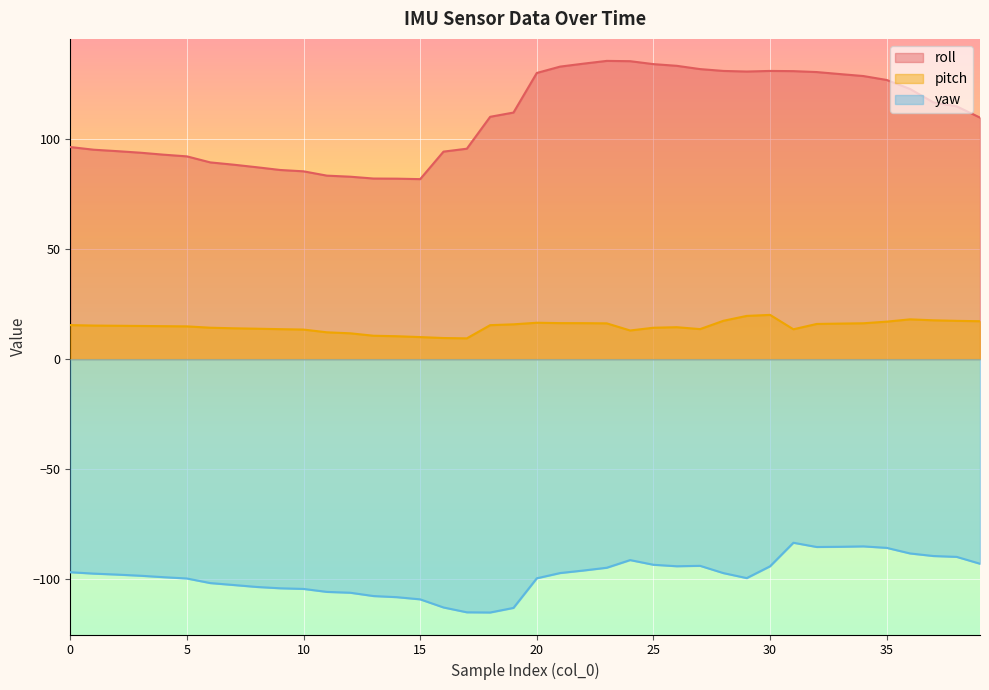

True or false: roll has more than 1 interior local peaks.

True